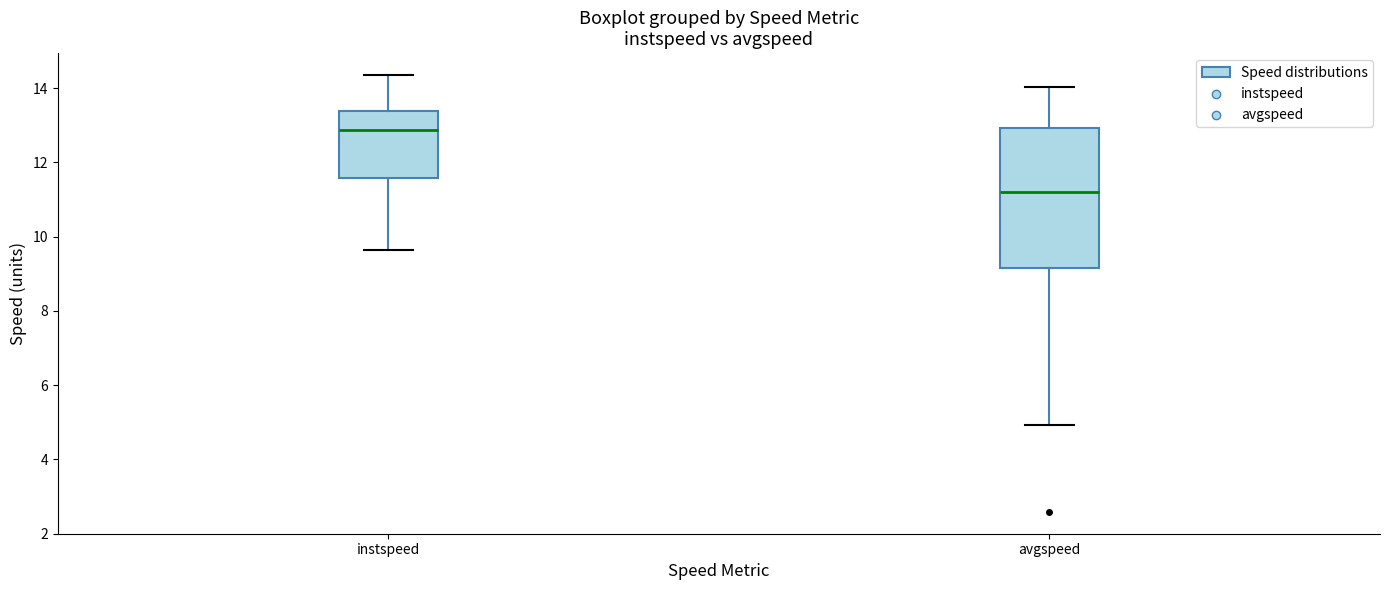

Which box has the highest median line?

instspeed